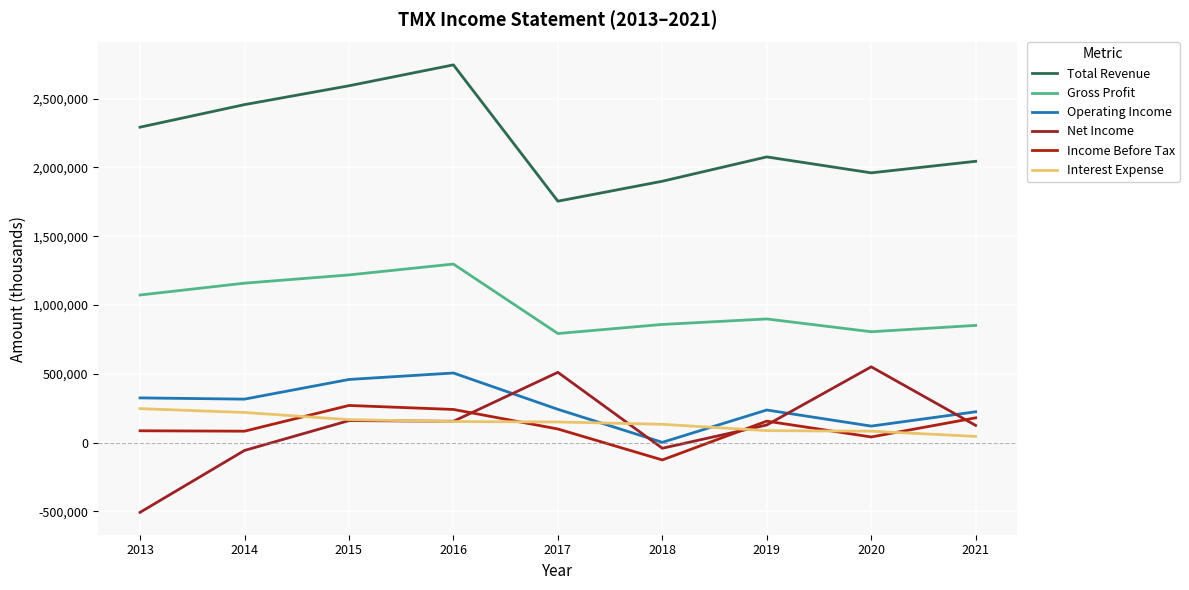

At how many categories does at least one series exceed 1887890?

8